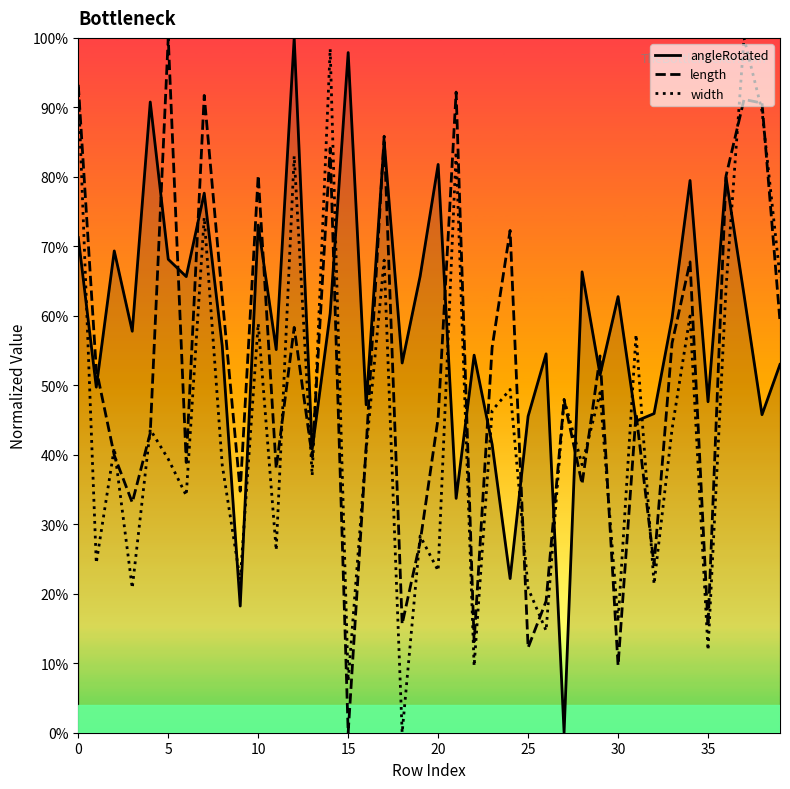

Which series has the largest total across all categories?

angleRotated